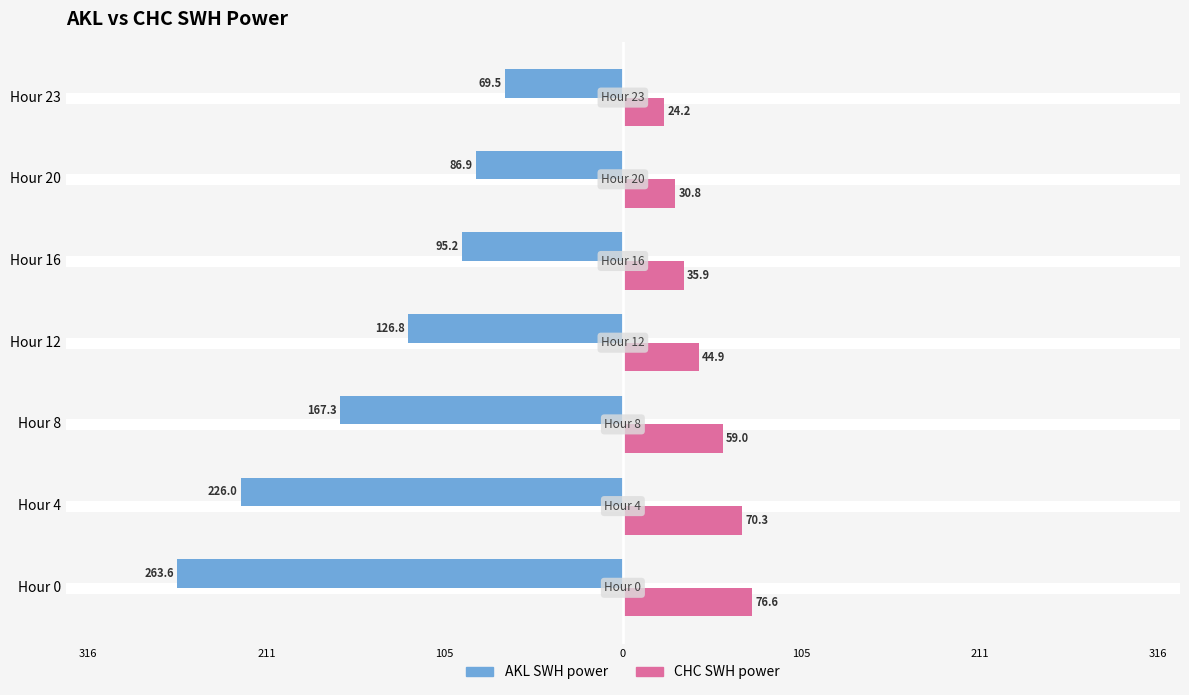

What are all the series names shown in the legend?

AKL SWH power, CHC SWH power